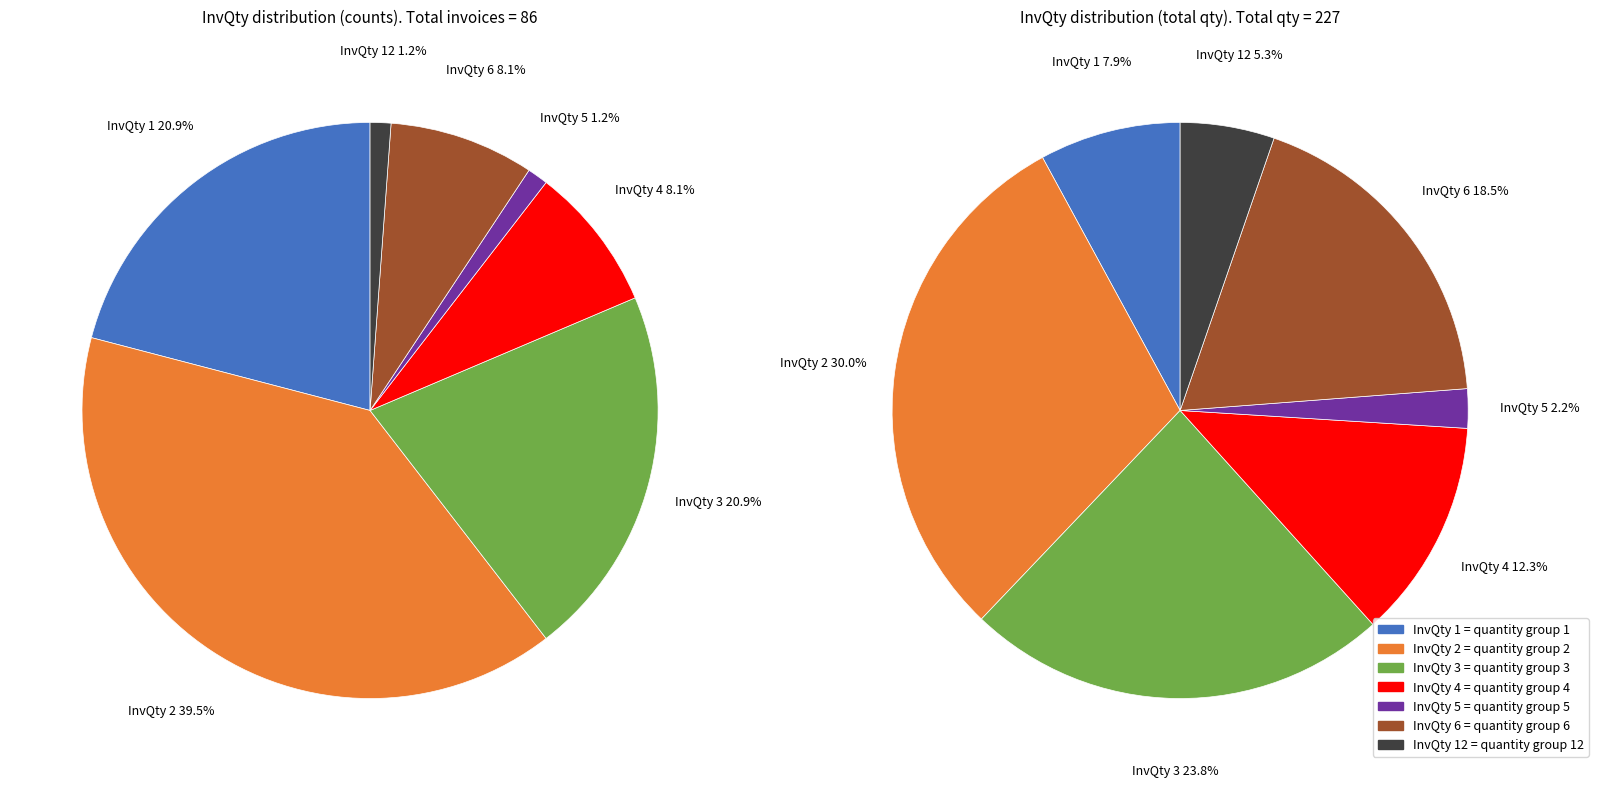

Count the number of slices in the pie.

7